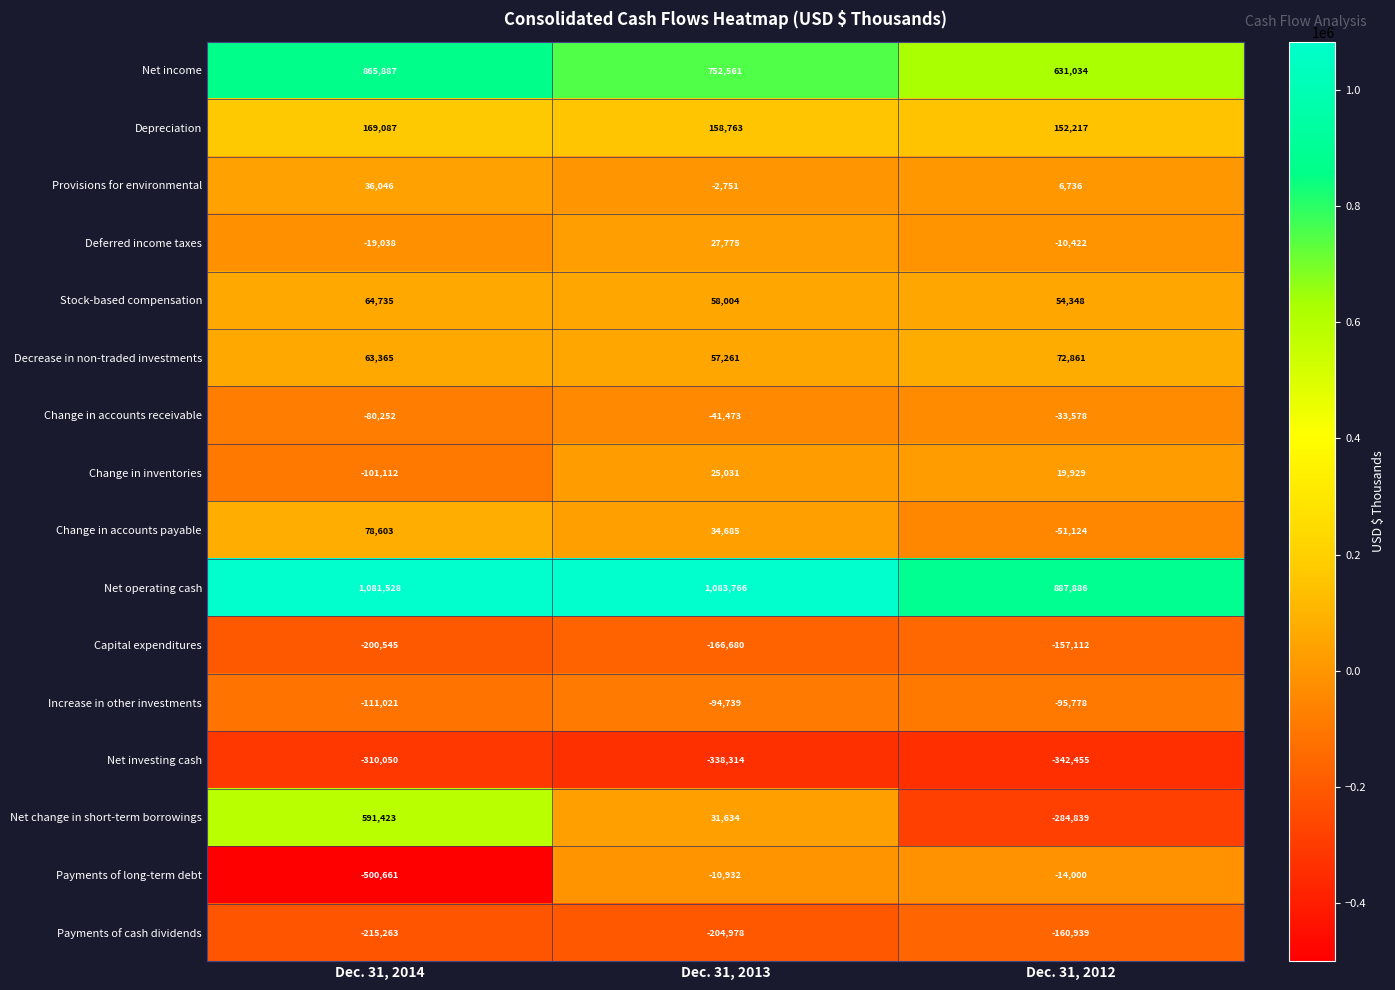

What is the difference between the second highest and minimum values in the Change in accounts receivable series?

38779